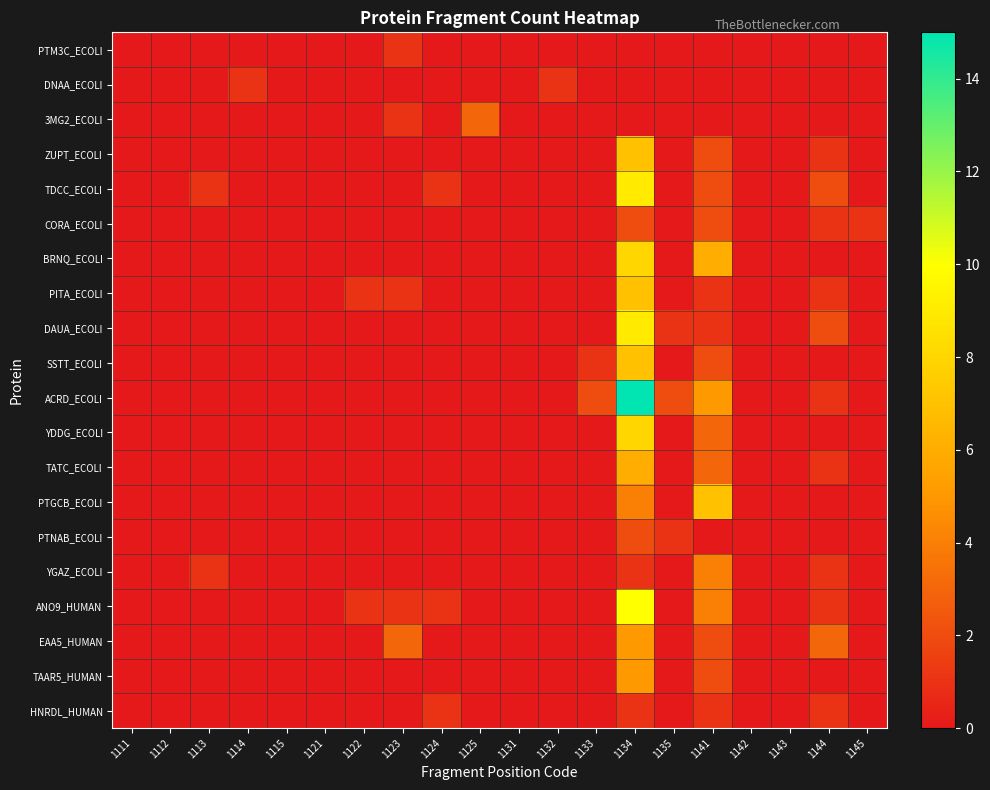

At 1114, list the series in order from largest to smallest.

DNAA_ECOLI, PTM3C_ECOLI, 3MG2_ECOLI, ZUPT_ECOLI, TDCC_ECOLI, CORA_ECOLI, BRNQ_ECOLI, PITA_ECOLI, DAUA_ECOLI, SSTT_ECOLI, ACRD_ECOLI, YDDG_ECOLI, TATC_ECOLI, PTGCB_ECOLI, PTNAB_ECOLI, YGAZ_ECOLI, ANO9_HUMAN, EAA5_HUMAN, TAAR5_HUMAN, HNRDL_HUMAN